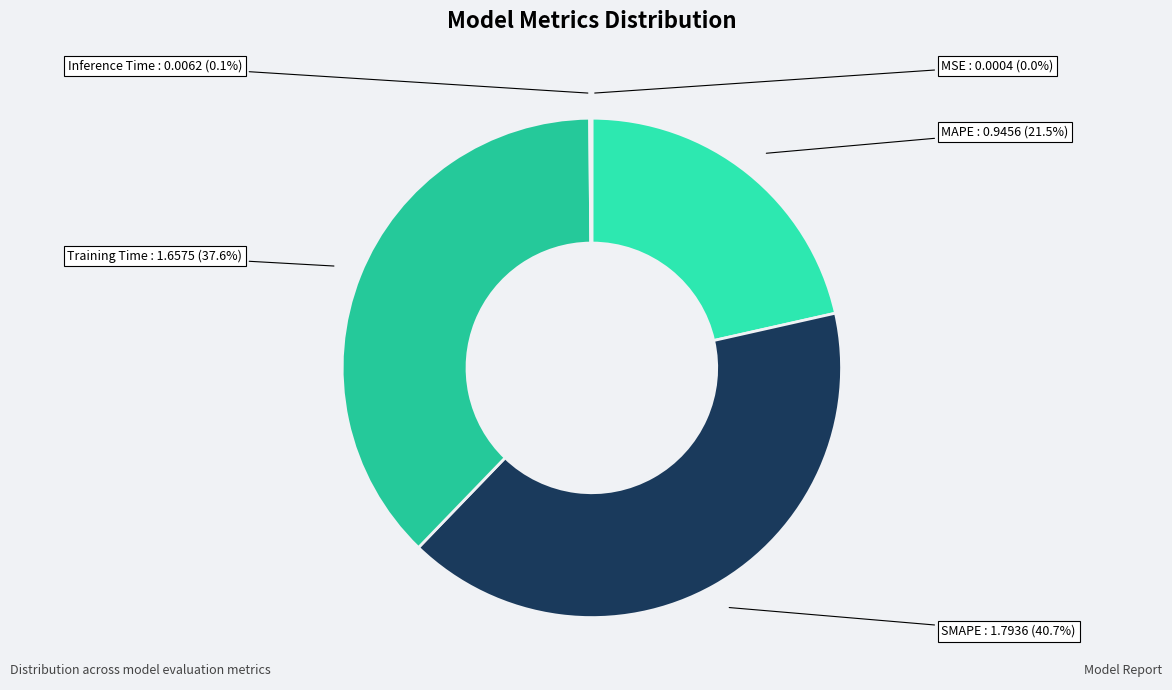

Which has a higher value, Training Time or MAPE?

Training Time